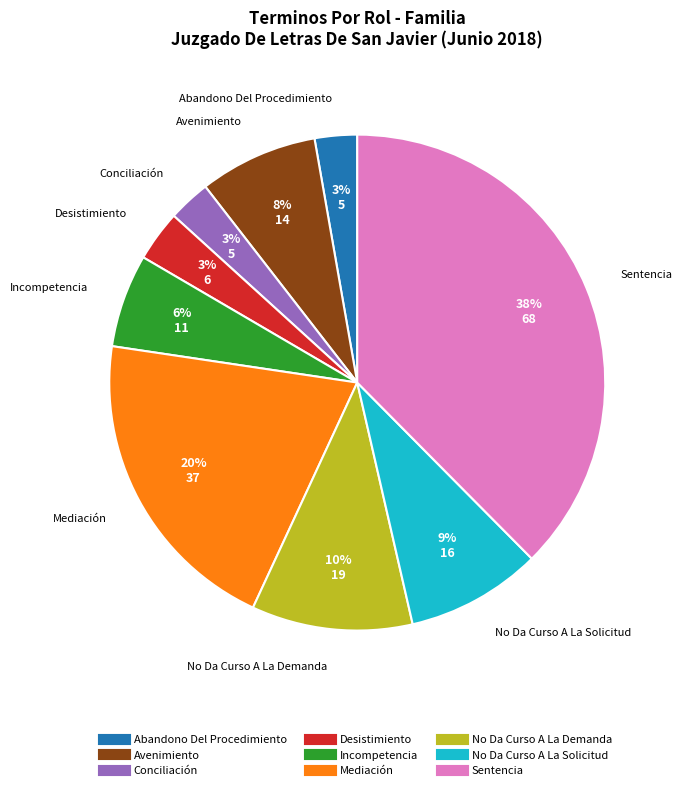

Does Mediación account for over 50% of the chart?

No